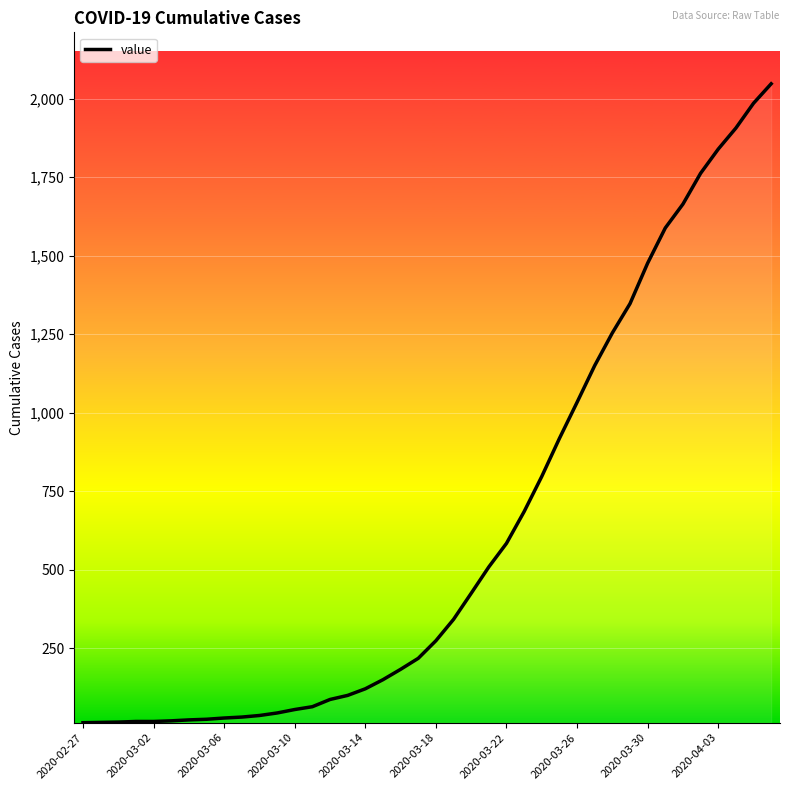

What is the greatest value displayed?

2047